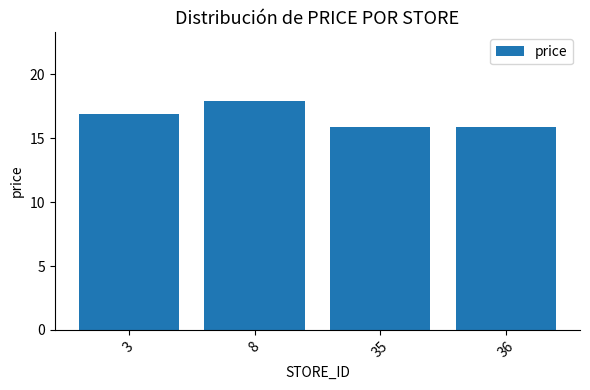

What is the sum of the values at 3 and 35?

32.8